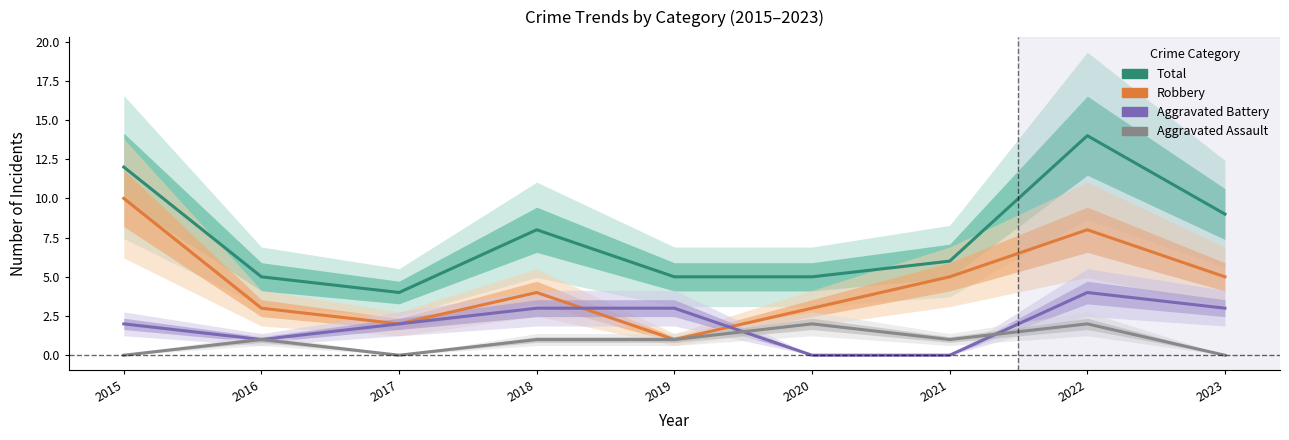

Does the chart display data point markers on the line(s)?

No